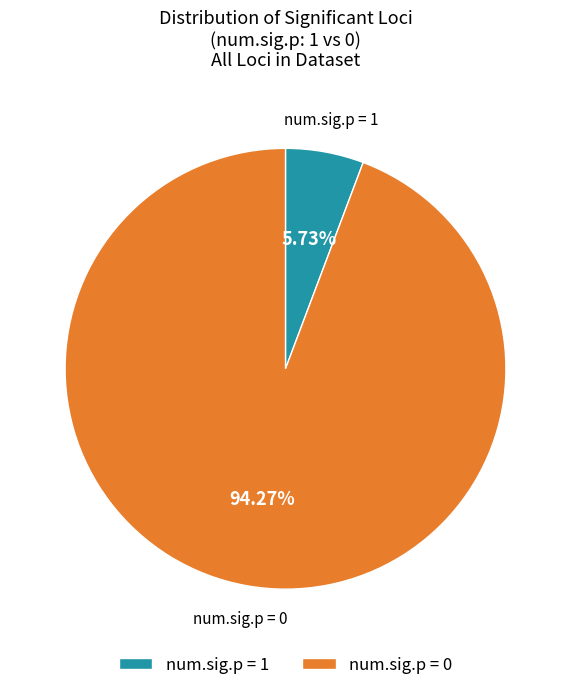

Is num.sig.p = 0 the majority of the pie?

Yes